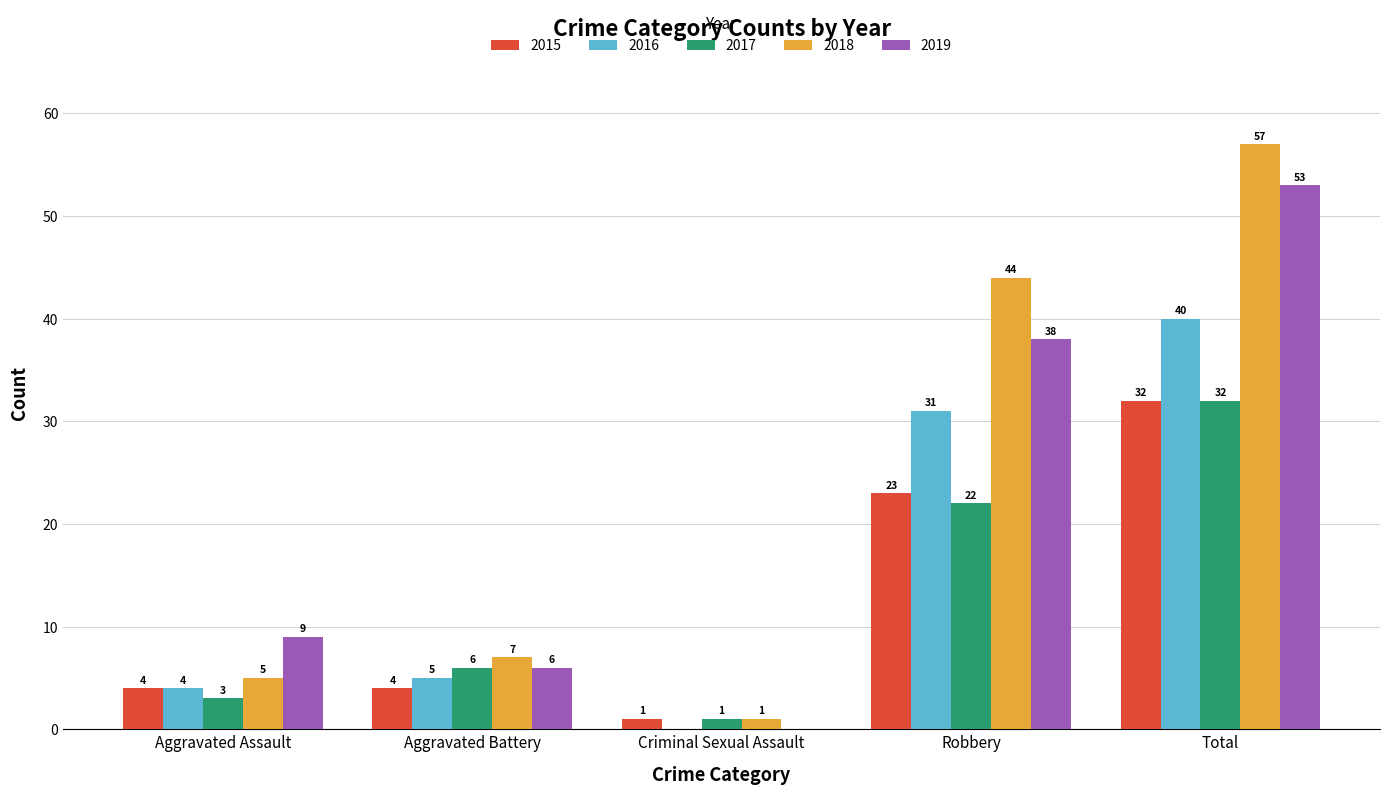

The 2016 series shows 3 at Aggravated Battery. True or false?

False